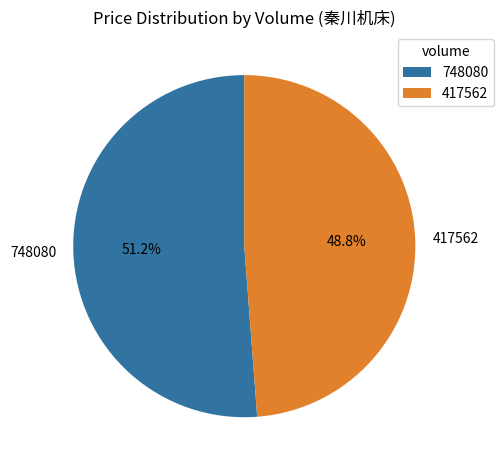

What is the majority slice?

748080